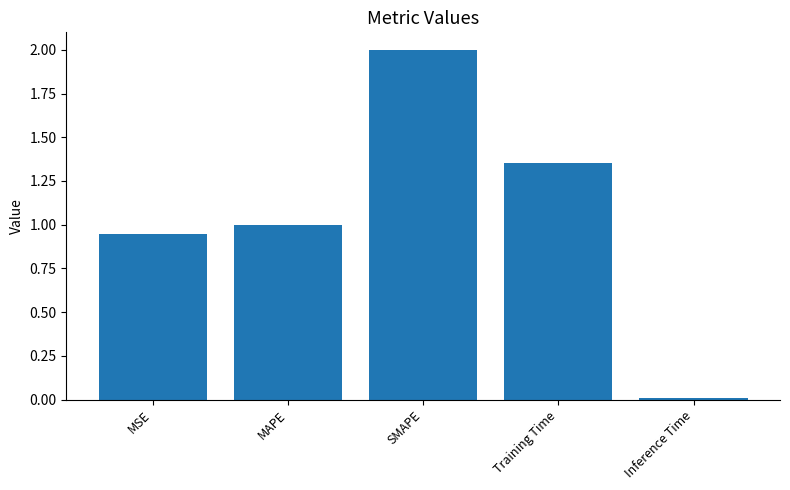

What position from the left is MAPE?

2